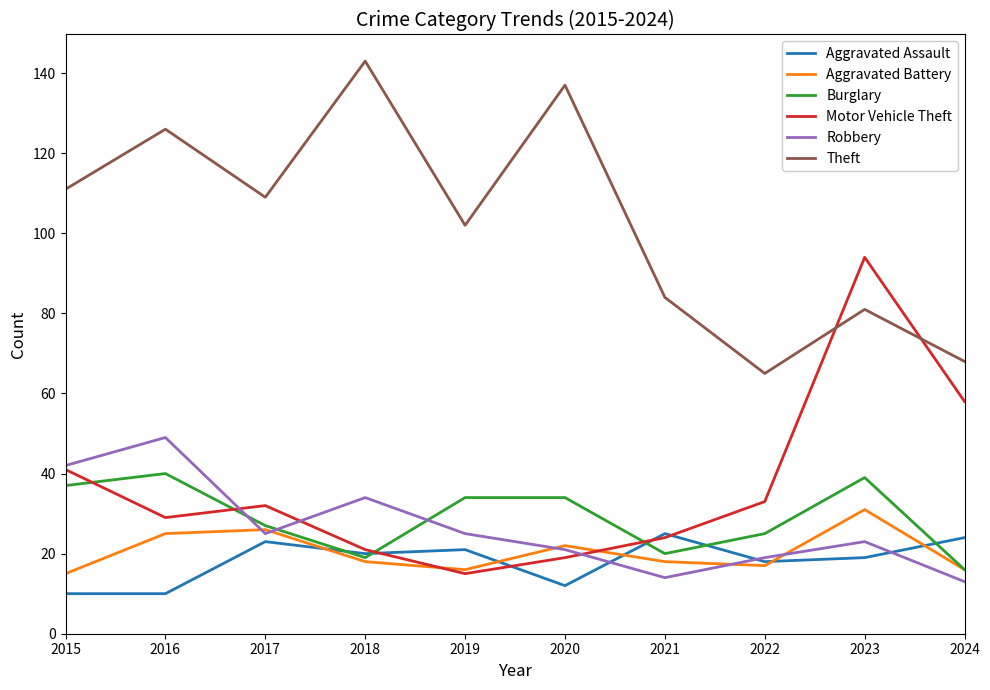

True or false: Aggravated Assault and Theft intersect in this chart.

False